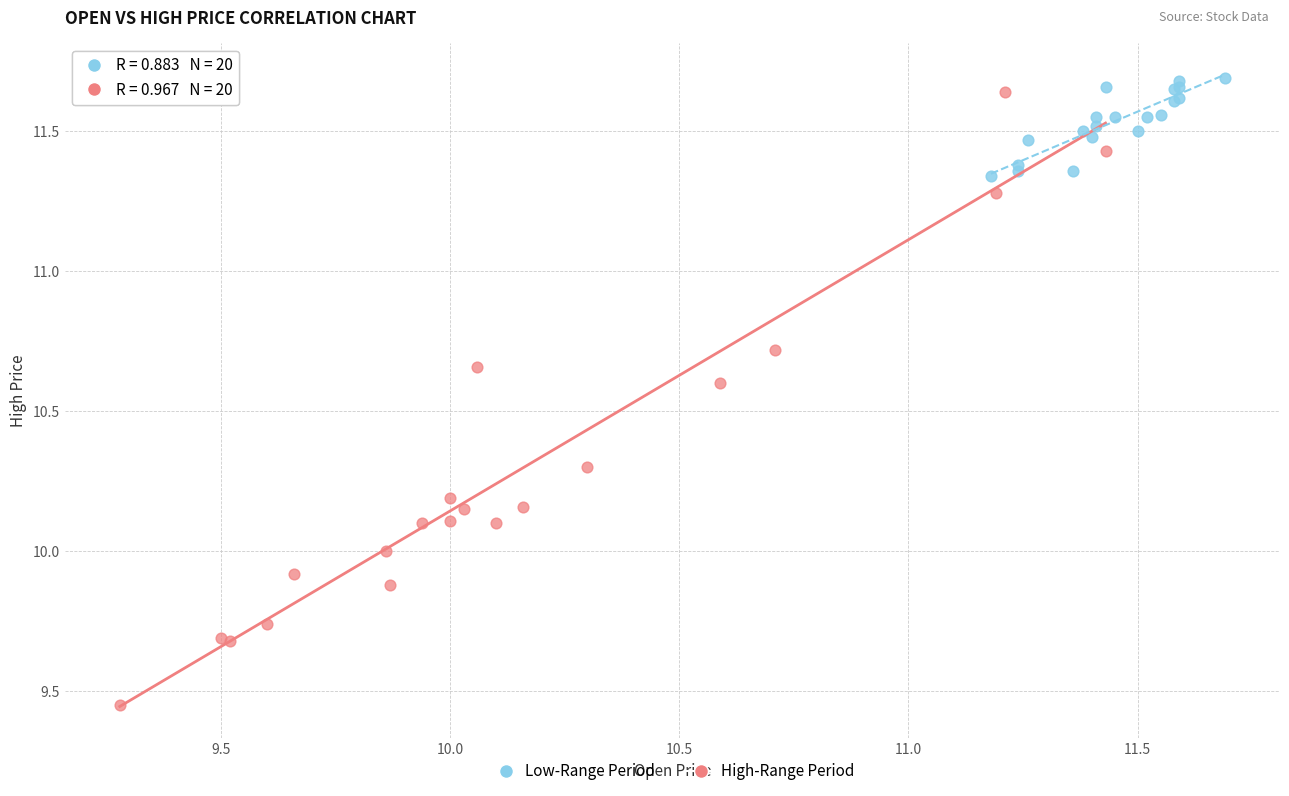

What are all the series names shown in the legend?

Low-Range Period, High-Range Period